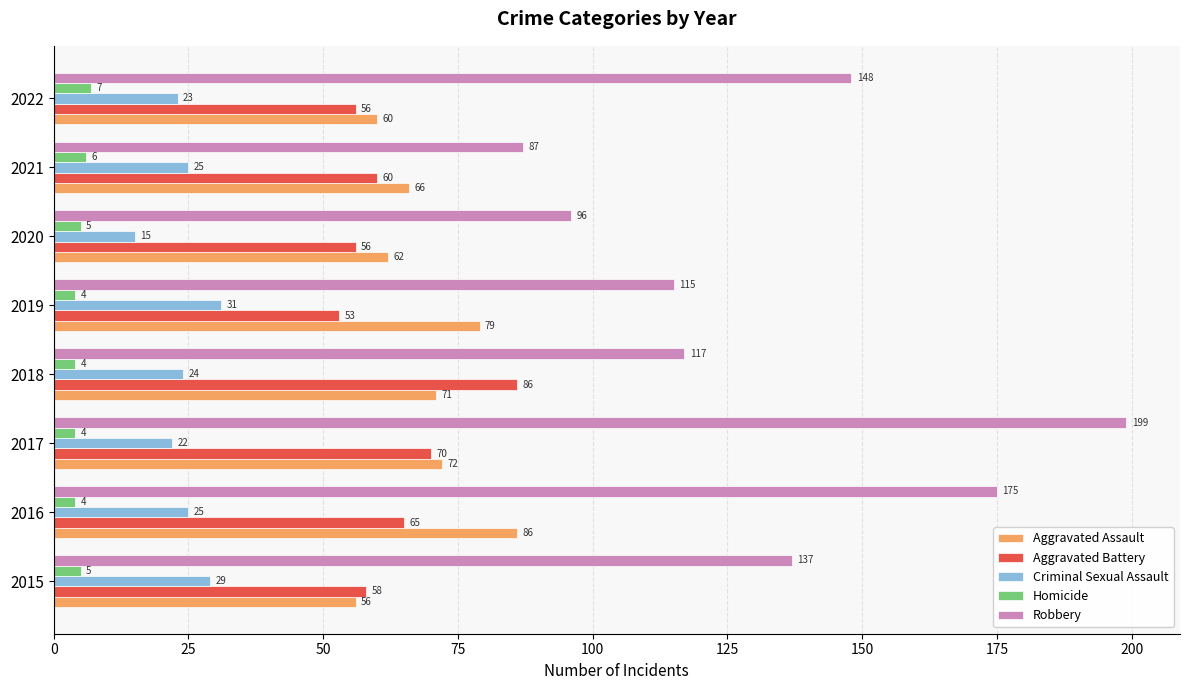

What is the average value of the Homicide series?

5